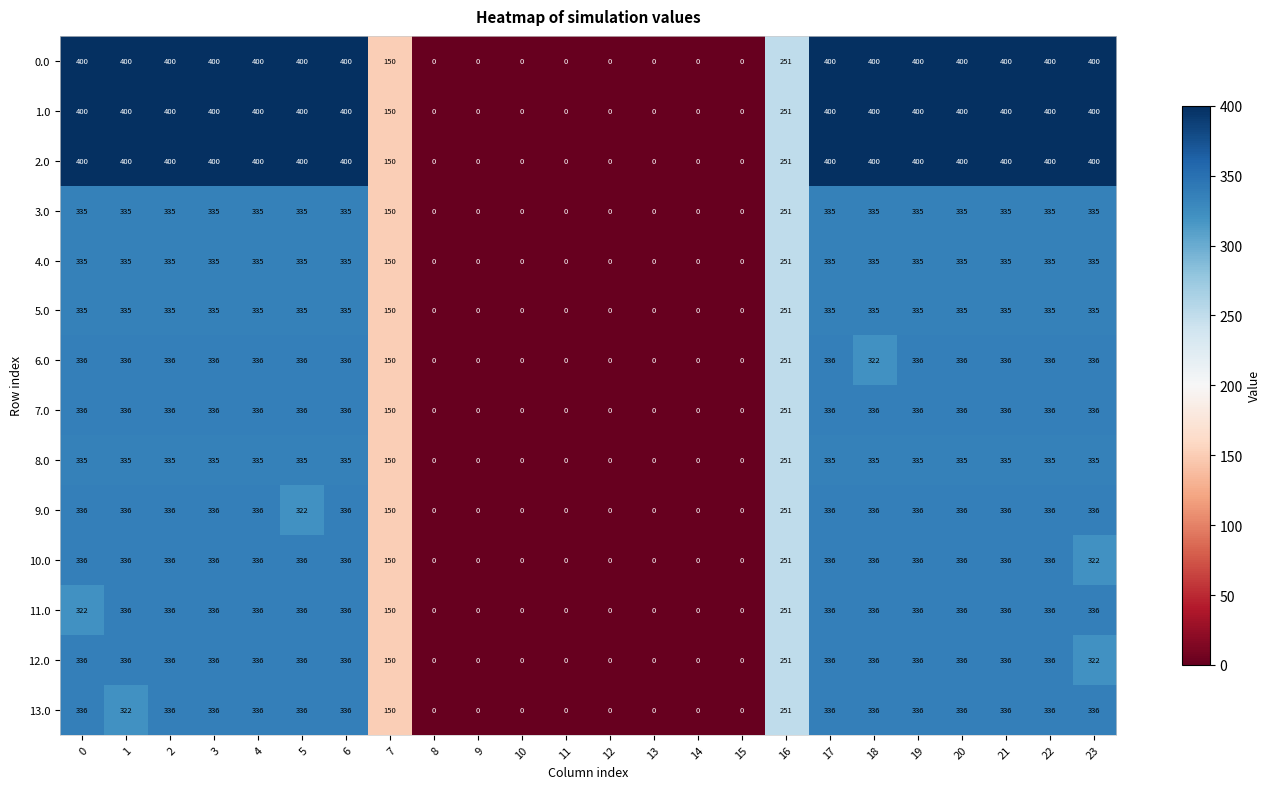

What is the maximum value for 3.0?

335